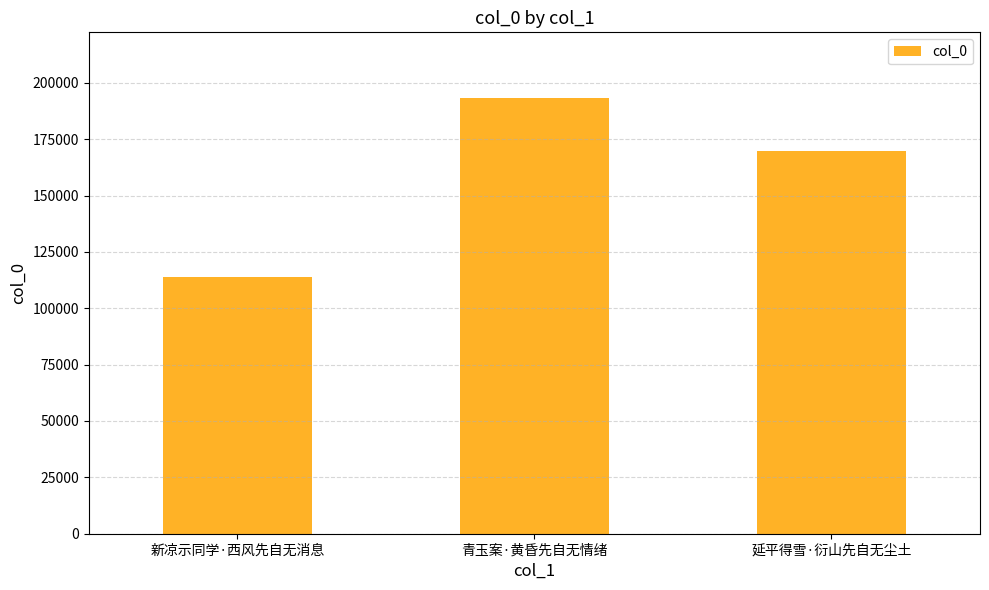

Rank the categories by value from highest to lowest.

青玉案·黄昏先自无情绪, 延平得雪·衍山先自无尘土, 新凉示同学·西风先自无消息